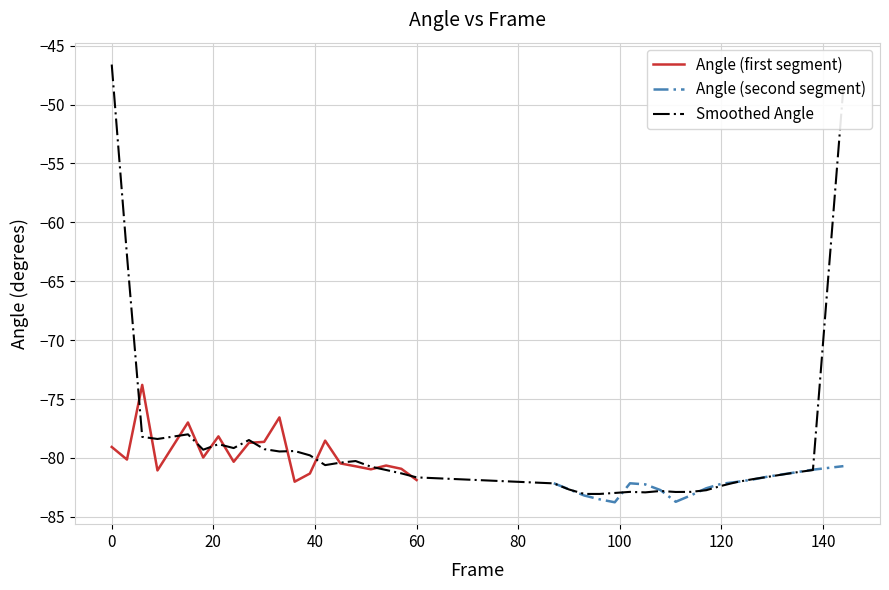

What is the maximum value for Angle (first segment)?

-73.8